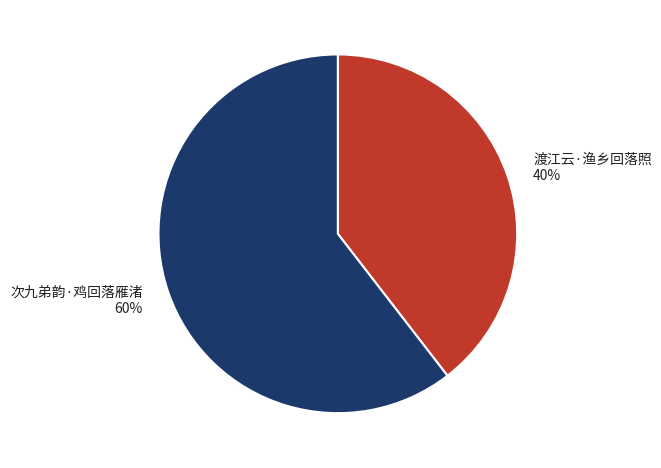

What is the ratio of the value at 渡江云·渔乡回落照 to the value at 次九弟韵·鸡回落雁渚?

0.7